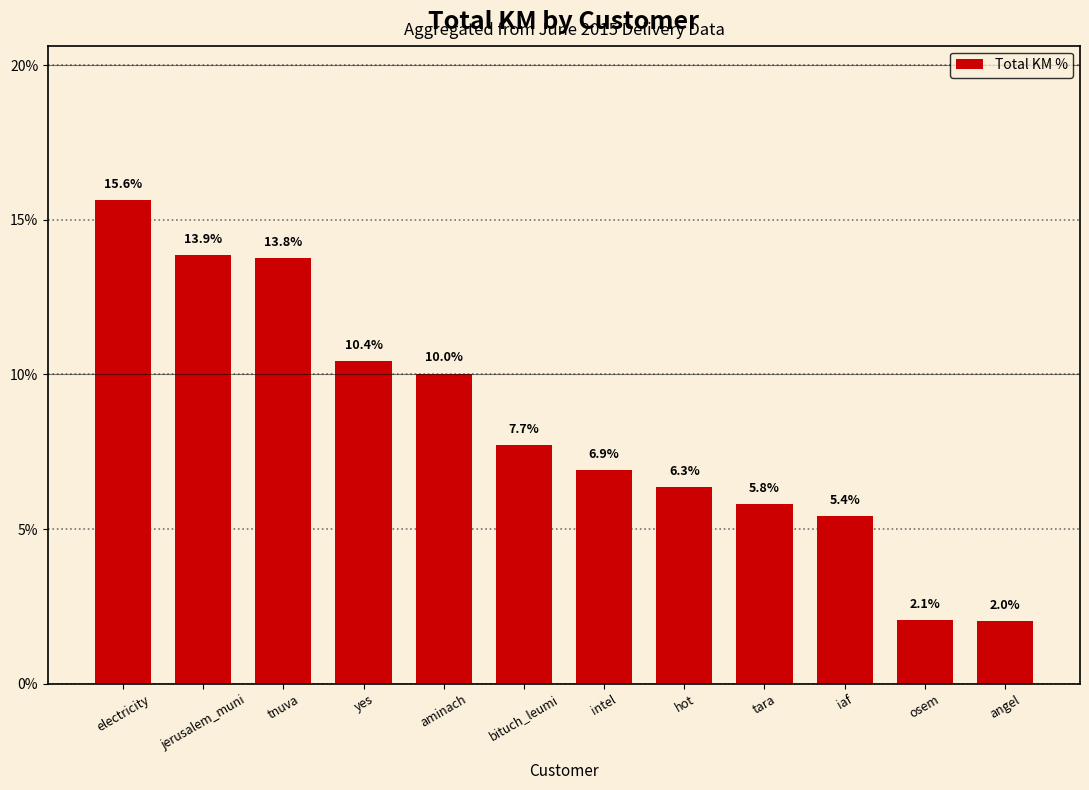

Reading left to right, extract all data points from this chart.

15.6	13.9	13.8	10.4	10.0	7.7	6.9	6.3	5.8	5.4	2.1	2.0